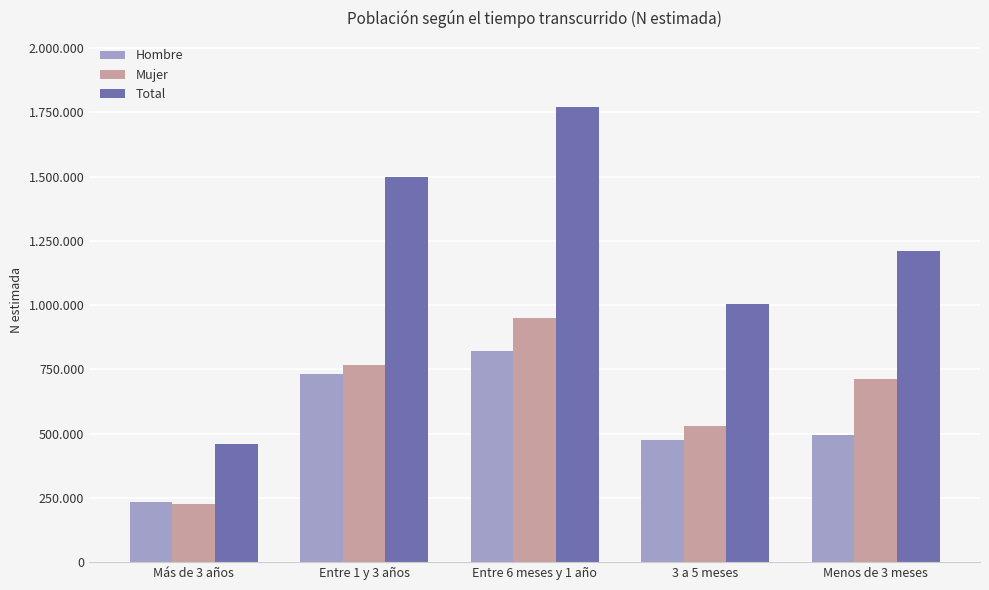

Which series has the largest total across all categories?

Total